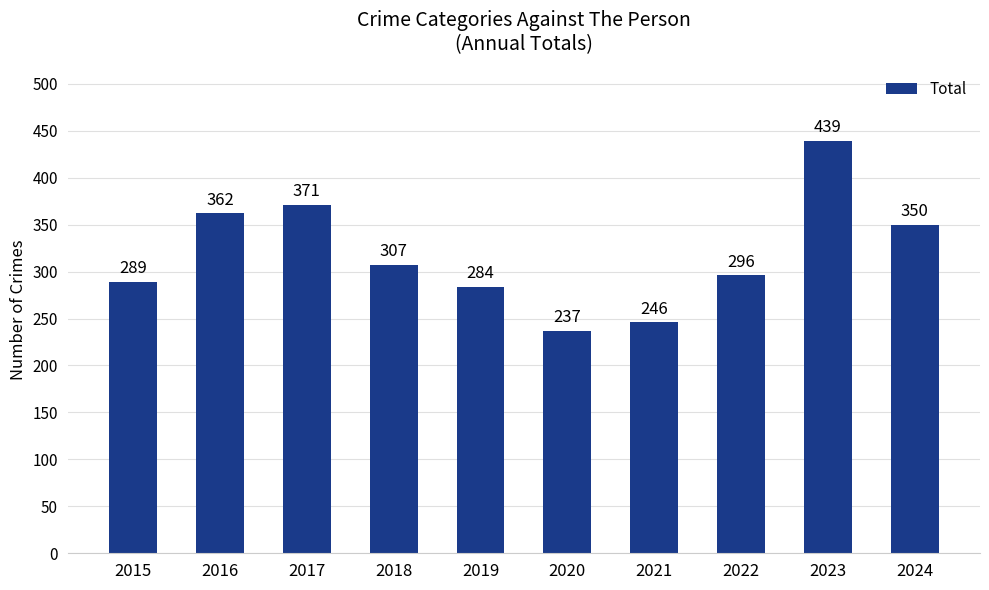

What is the value of the 6th bar from the left?

237